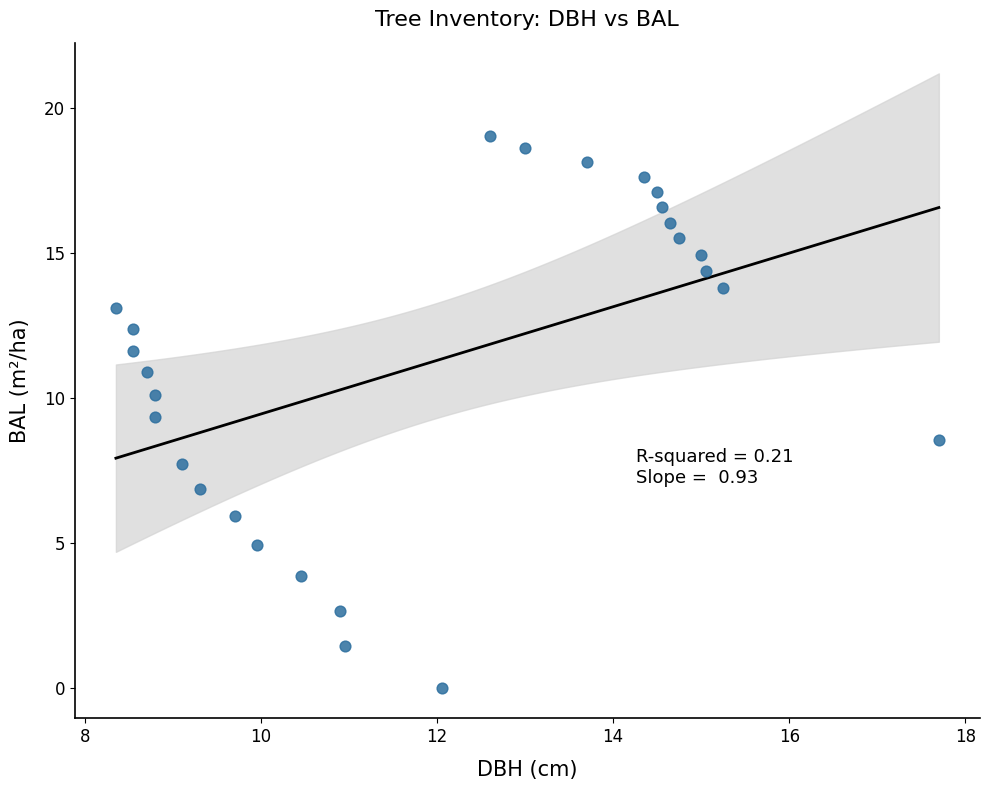

What is the range of Y values (max minus min)?

19.1